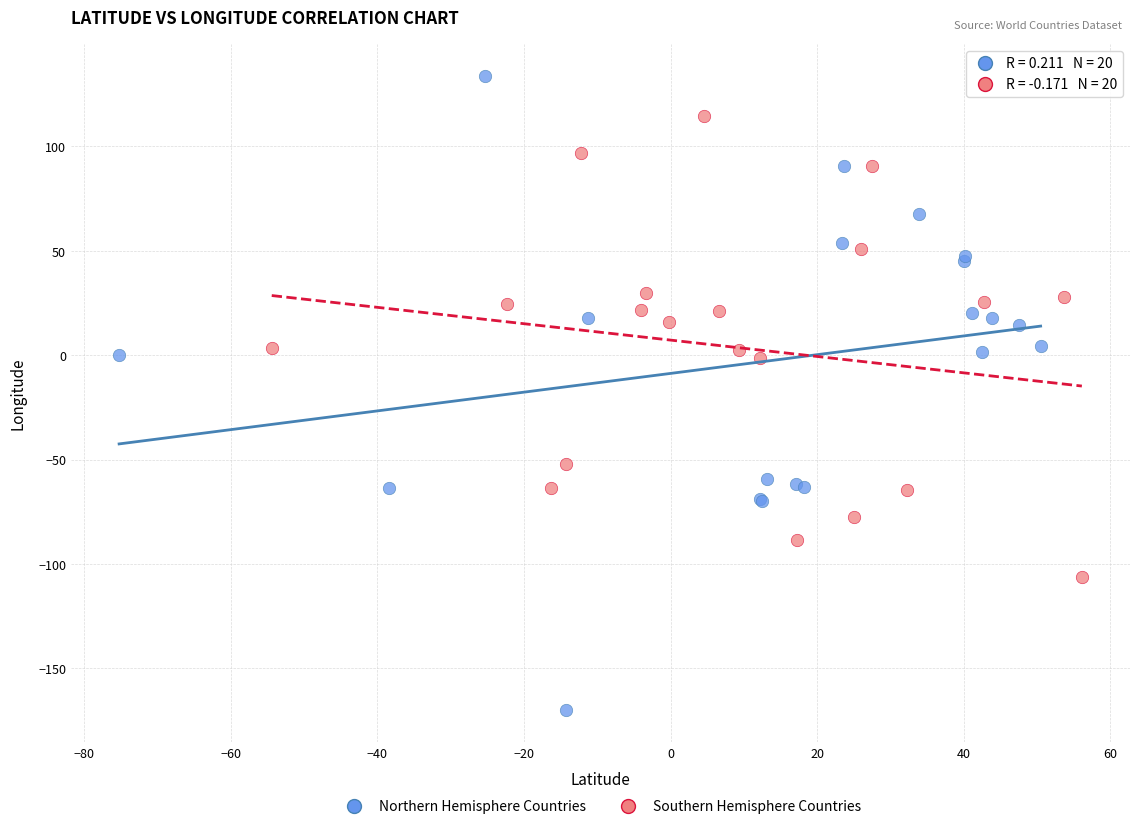

Which series has the widest spread of Y values?

Northern Hemisphere Countries